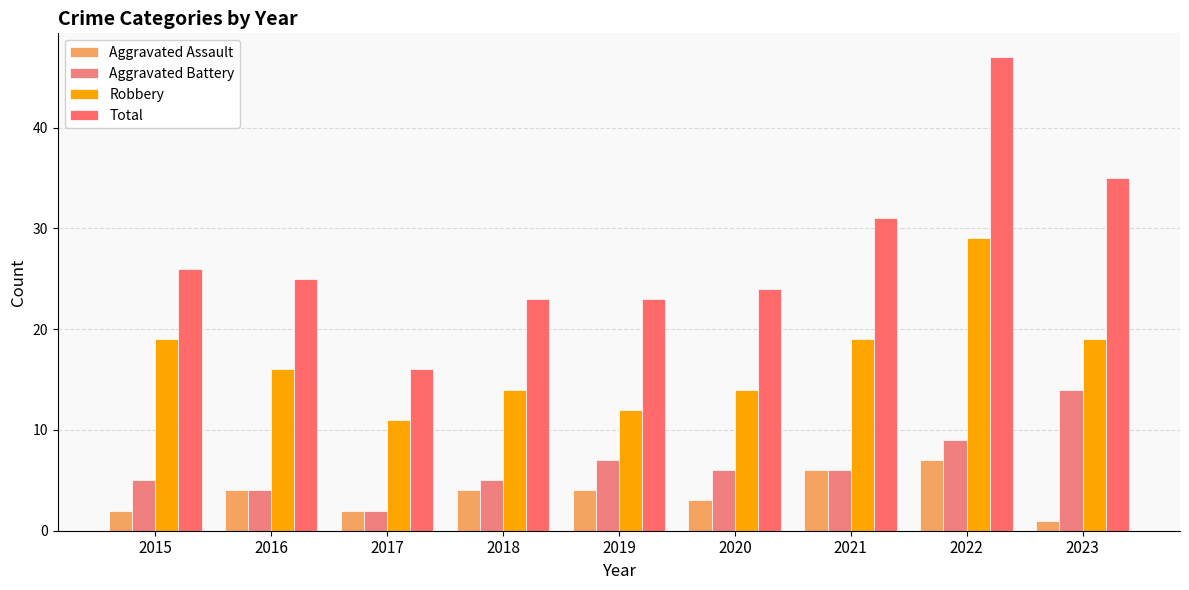

At which category does the chart reach its peak across all series?

2022